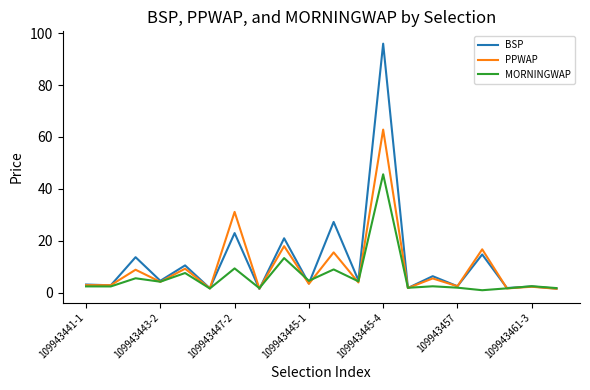

List the series in order of their peak value, highest first.

BSP, PPWAP, MORNINGWAP